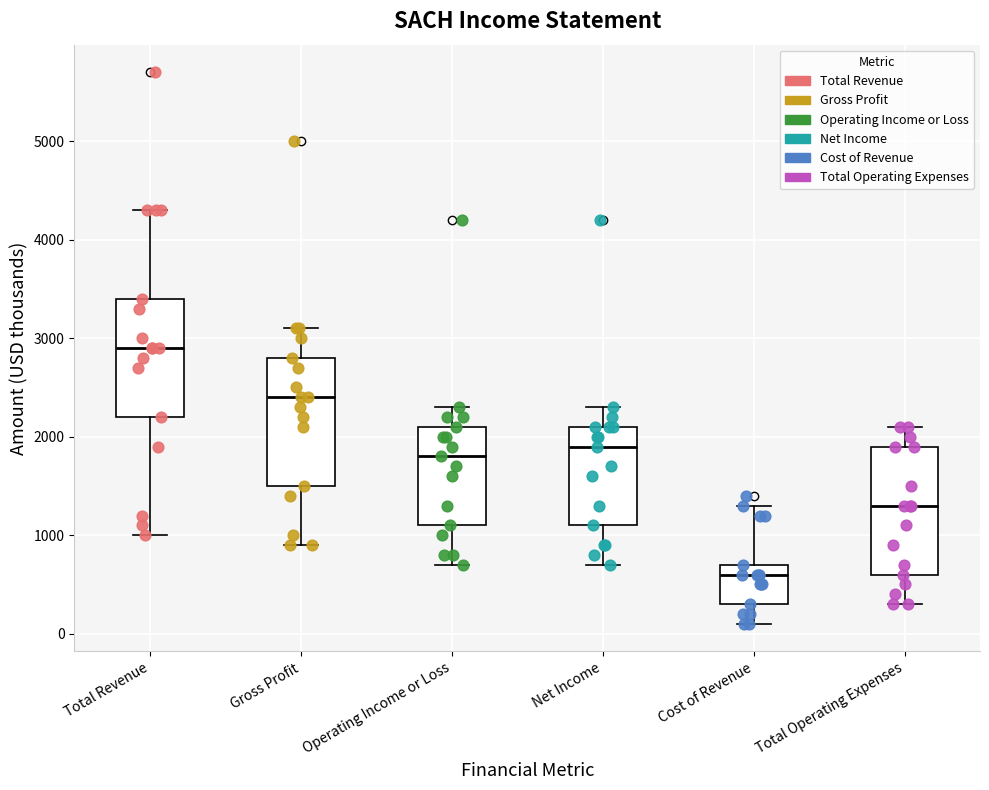

Where is the lower edge of the box for Operating Income or Loss on the y-axis? The values are not printed on the chart, so give them approximately, as read against the axis.

1100